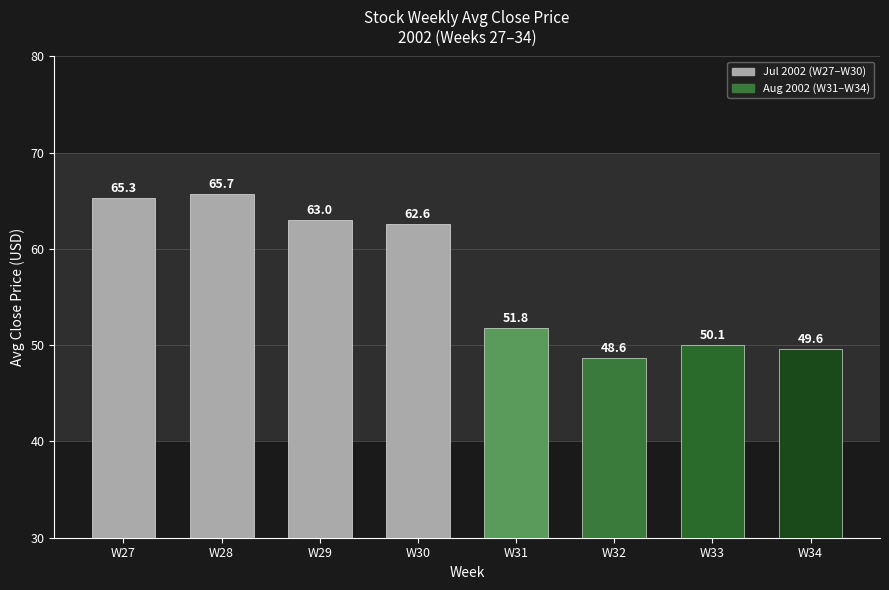

What is the change in value from W29 to W34?

-13.4